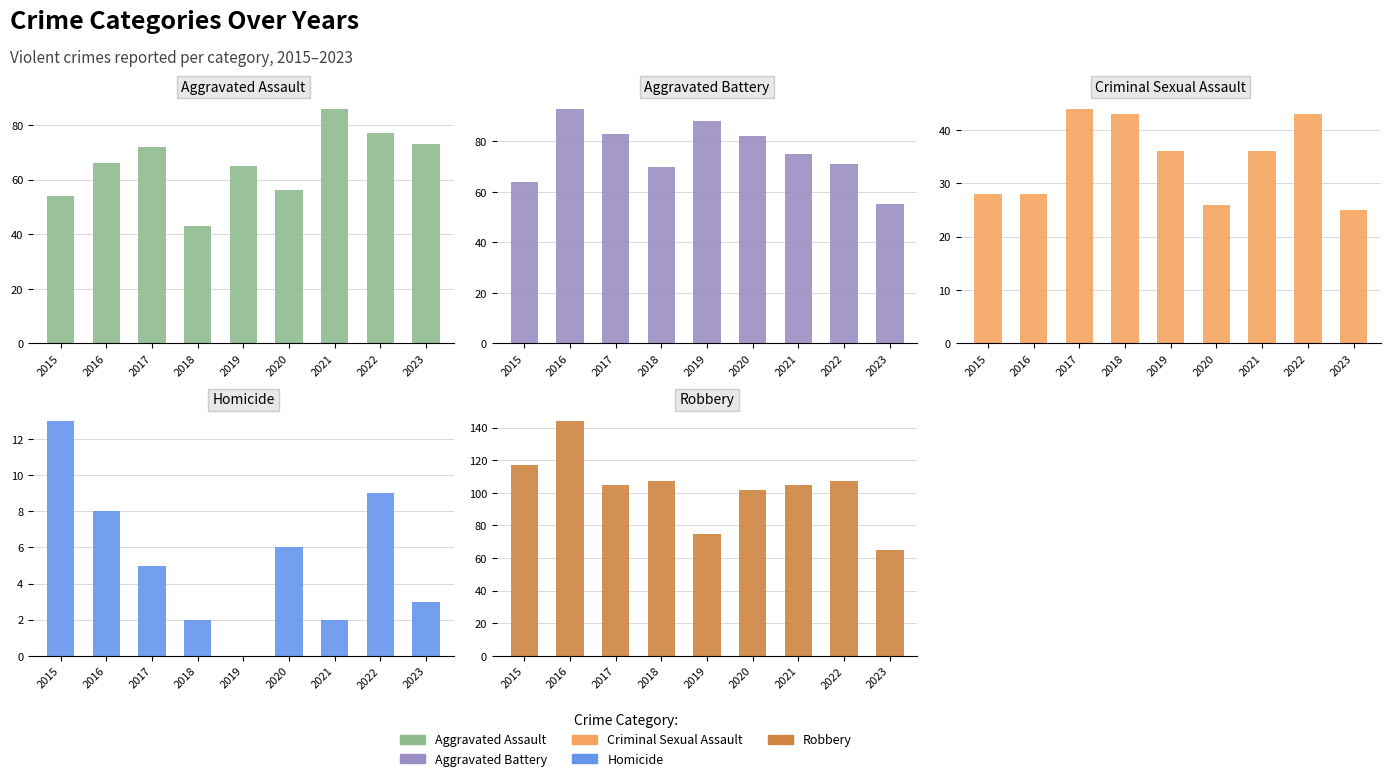

What is the sum of all Robbery values?

927